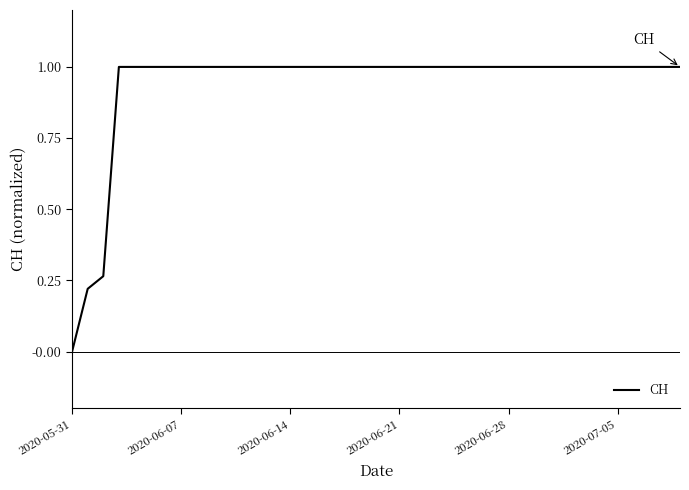

What is the maximum value shown in the chart?

1.0